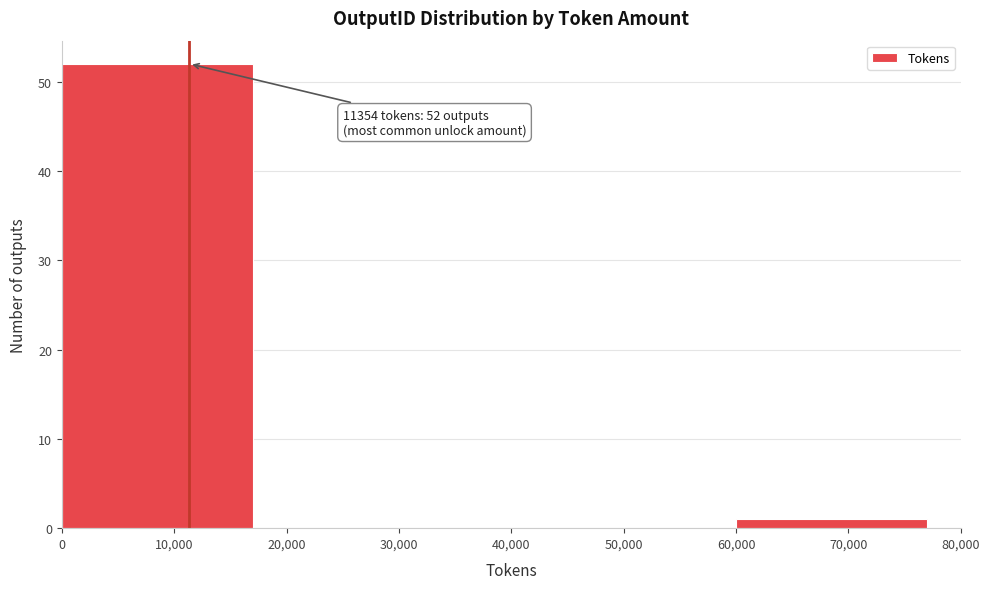

Over which range of the x-axis is the bar tallest?

0 to 20,000